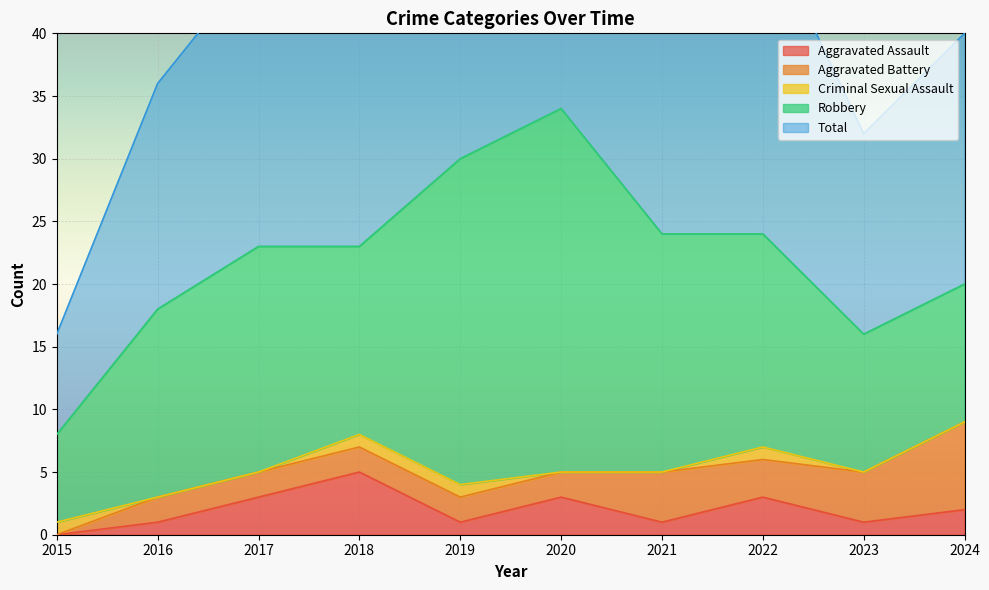

List the series in order of their peak value, highest first.

Total, Robbery, Aggravated Battery, Aggravated Assault, Criminal Sexual Assault